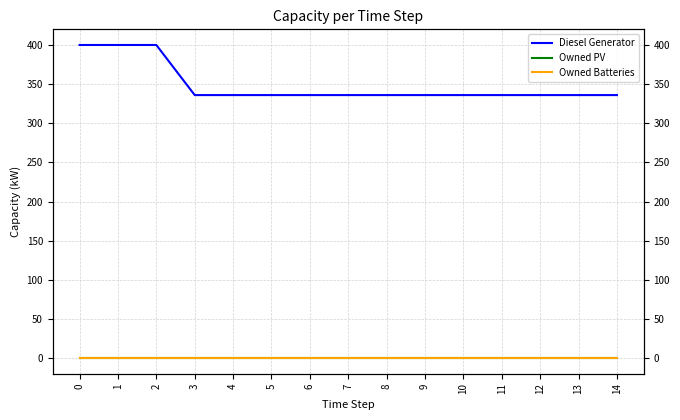

Which series has the widest spread of values?

Diesel Generator